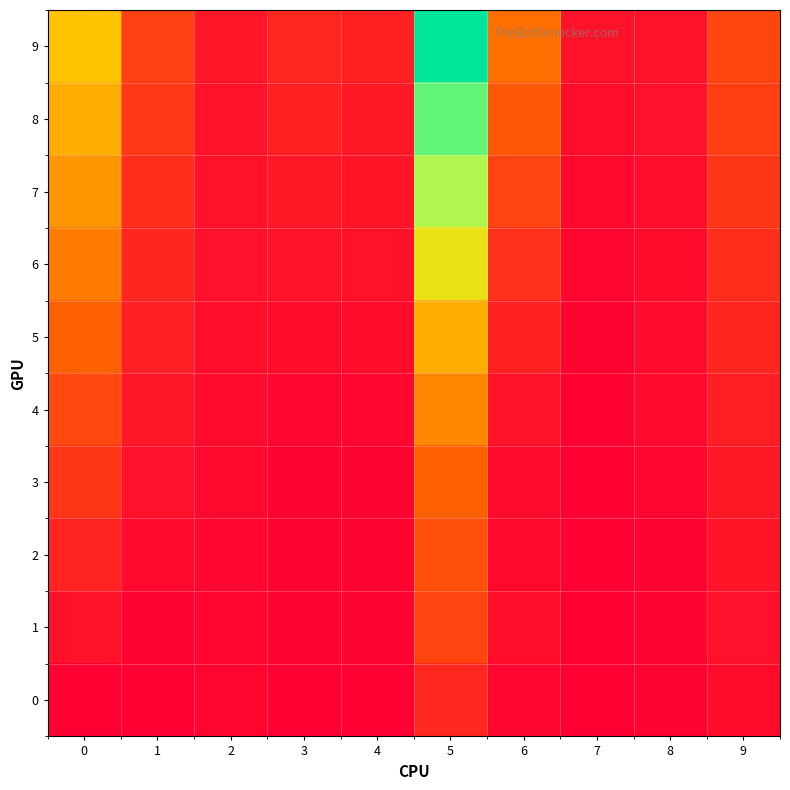

Rank the series at 5 from highest to lowest value.

9, 8, 7, 6, 5, 4, 3, 2, 1, 0